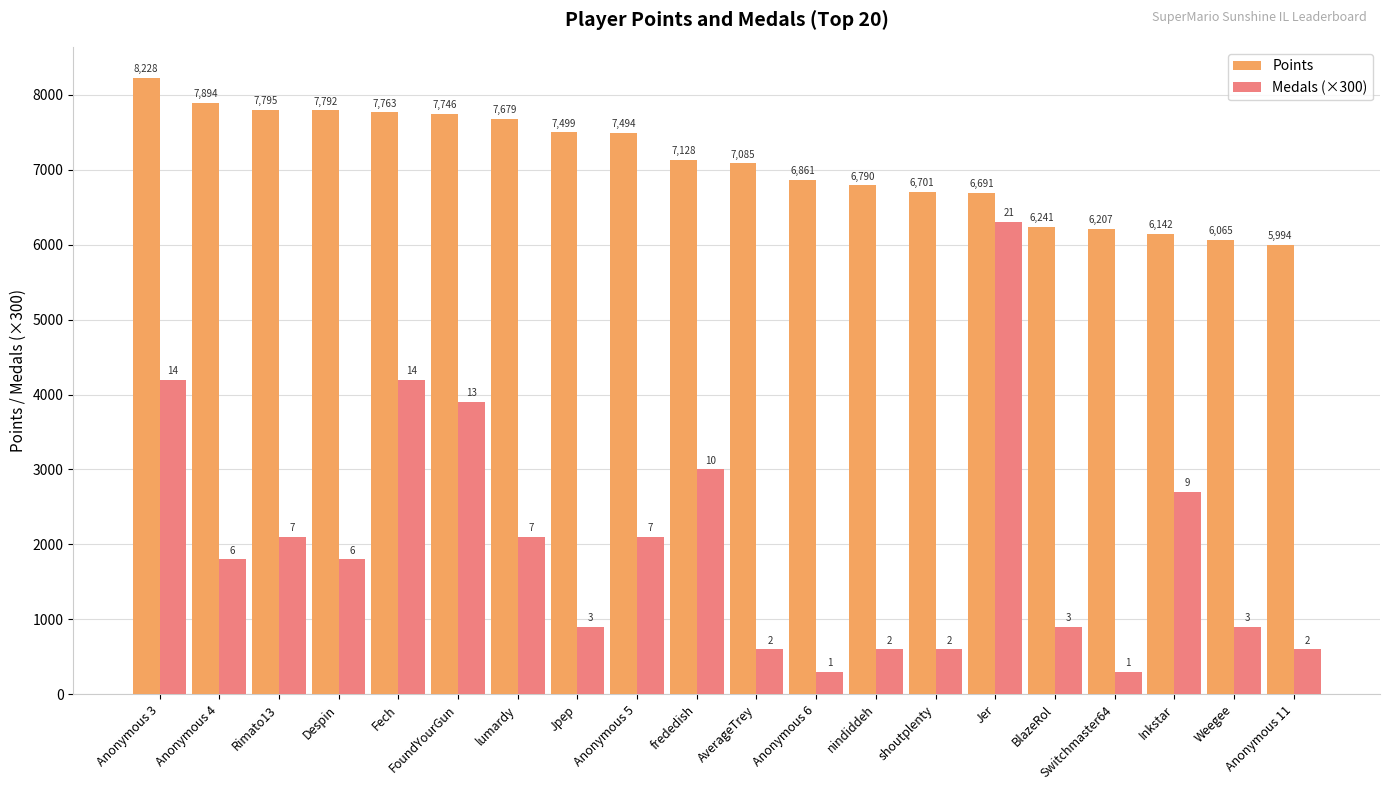

List the series in order of their peak value, lowest first.

Medals (×300), Points